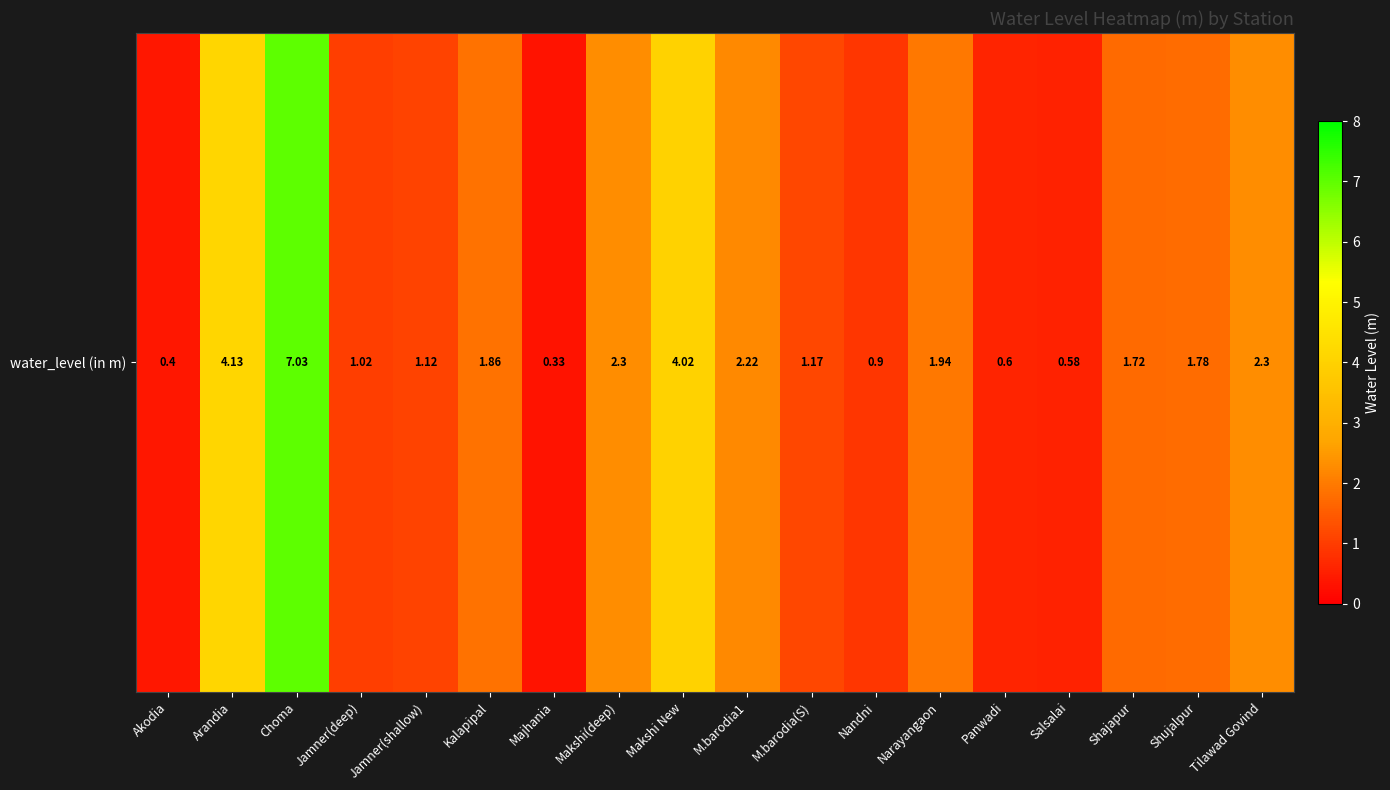

List the labels in order of value, largest first.

Choma, Arandia, Makshi New, Makshi(deep), Tilawad Govind, M.barodia1, Narayangaon, Kalapipal, Shujalpur, Shajapur, M.barodia(S), Jamner(shallow), Jamner(deep), Nandni, Panwadi, Salsalai, Akodia, Majhania